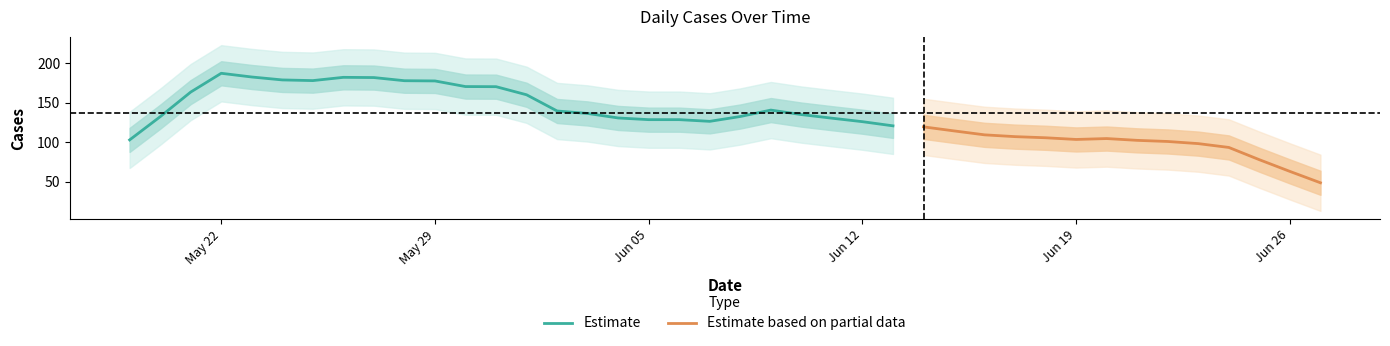

What is the minimum value for Estimate?

102.9